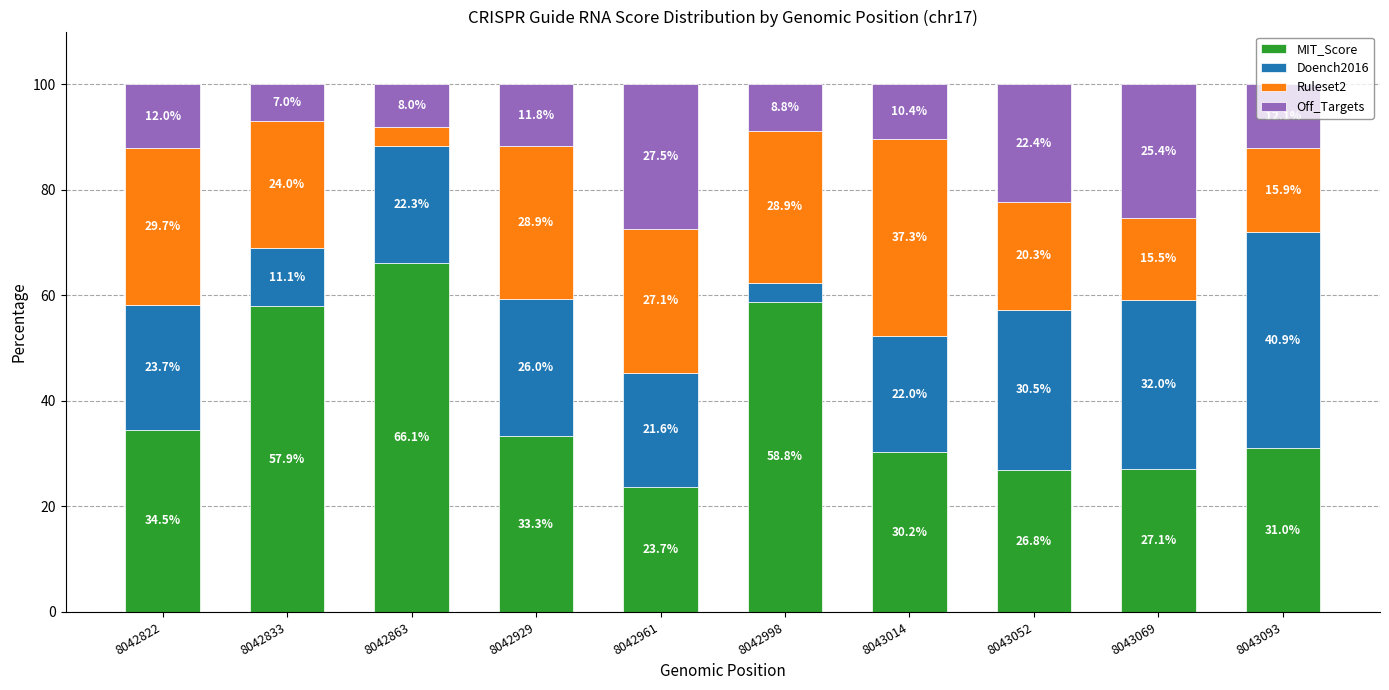

What is the difference between the maximum and minimum values in the MIT_Score series?

42.4